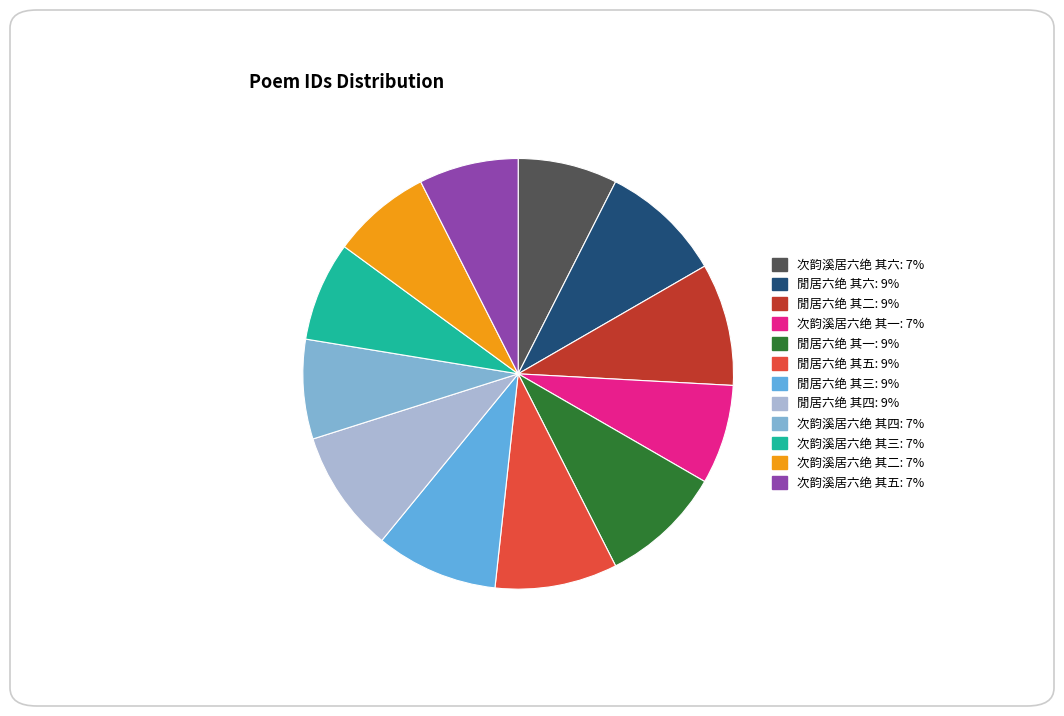

Which category has the smallest portion of the pie?

次韵溪居六绝 其一